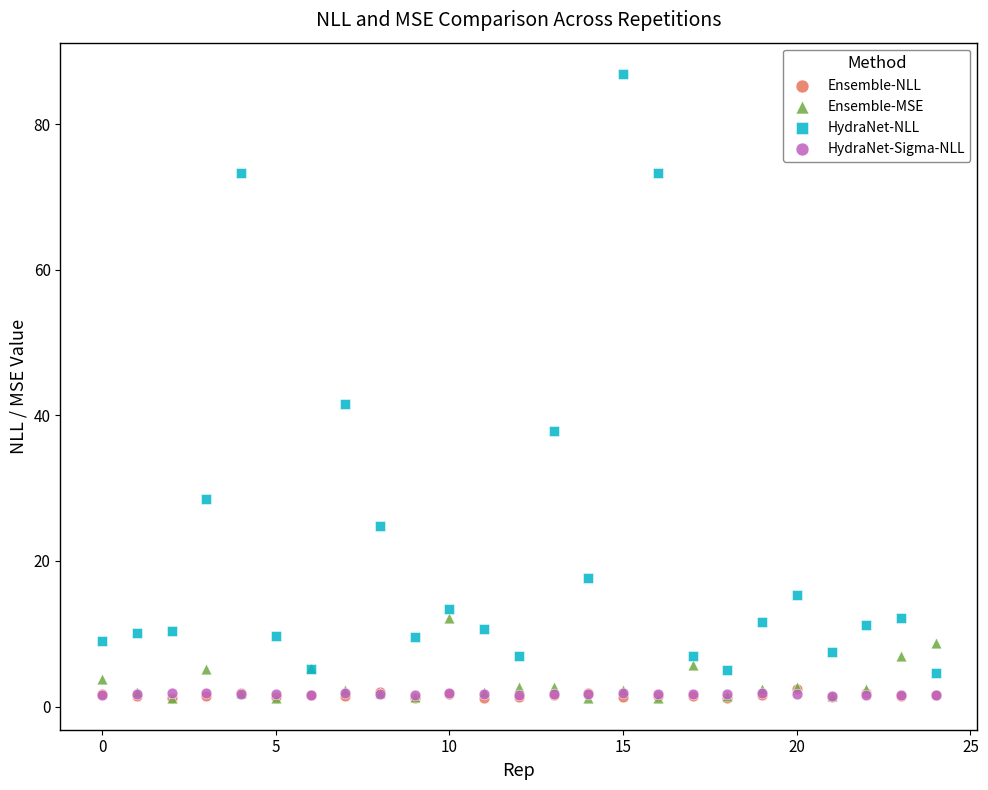

Which series has the largest Y range (max minus min)?

HydraNet-NLL